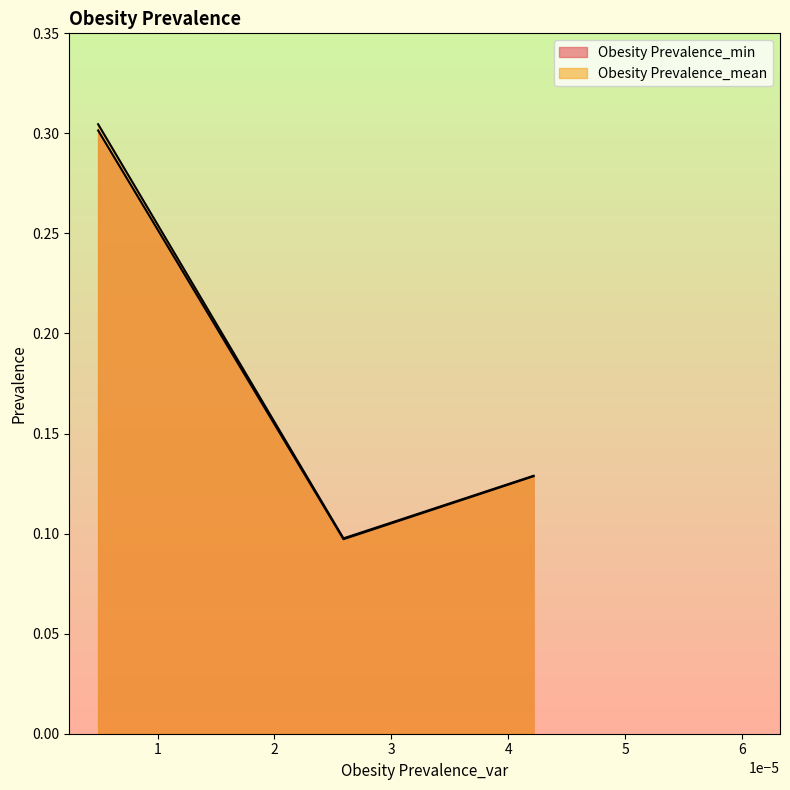

What is the lowest value of the Obesity Prevalence_min series?

0.1